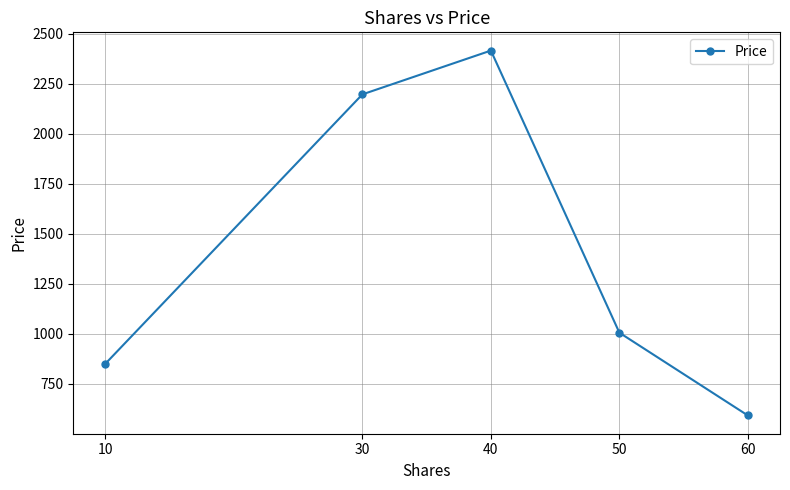

Reading left to right, extract all data points from this chart.

851	2198	2417	1006	592